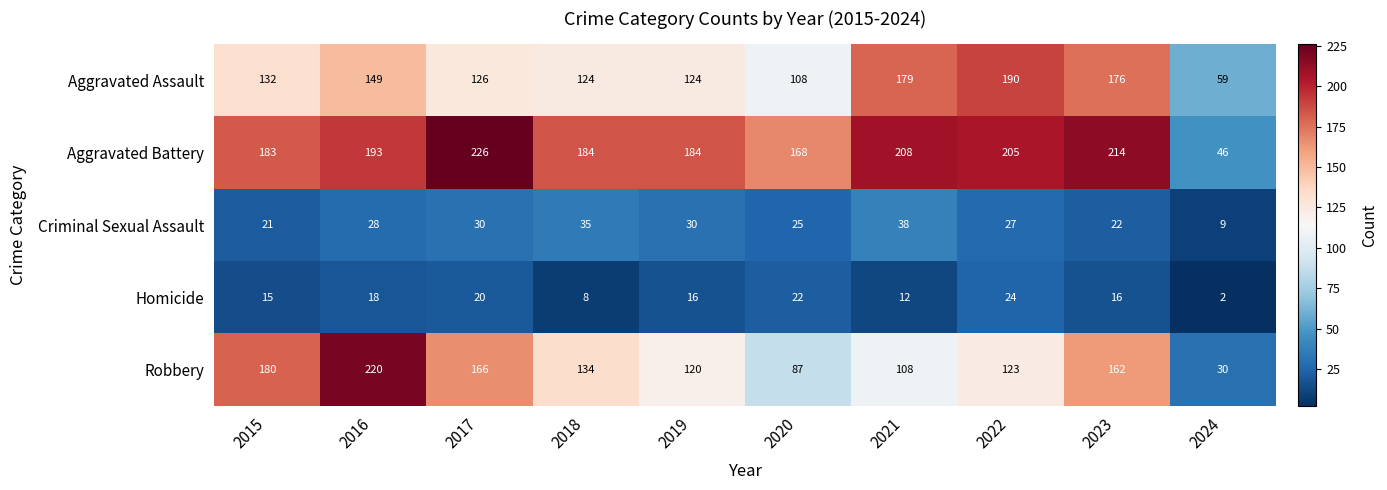

Count the number of data series in this chart.

5